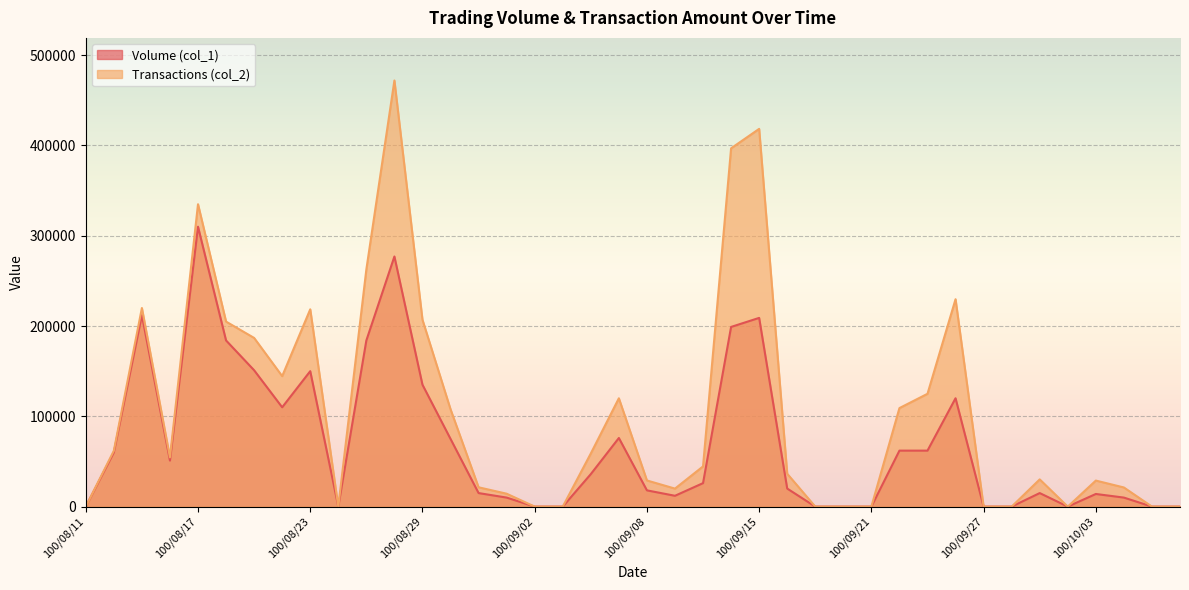

At which label is Volume (col_1) closest to 155000?

100/08/19